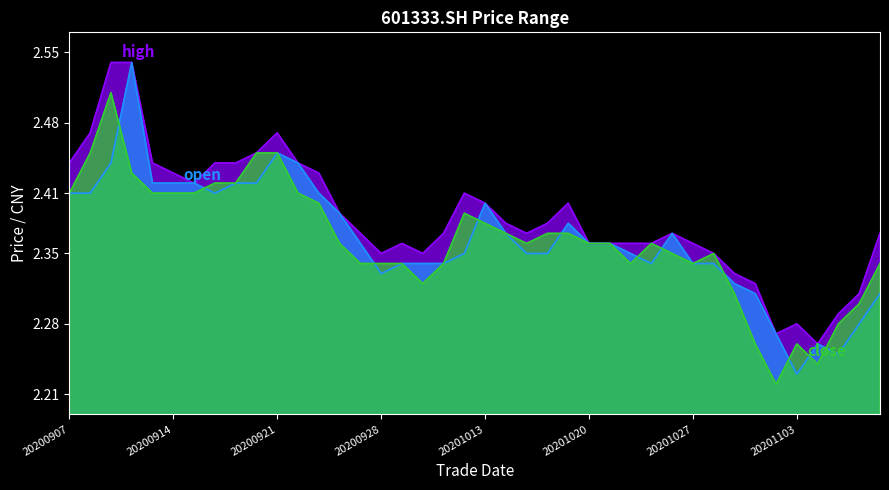

How many times do open and close cross each other?

11